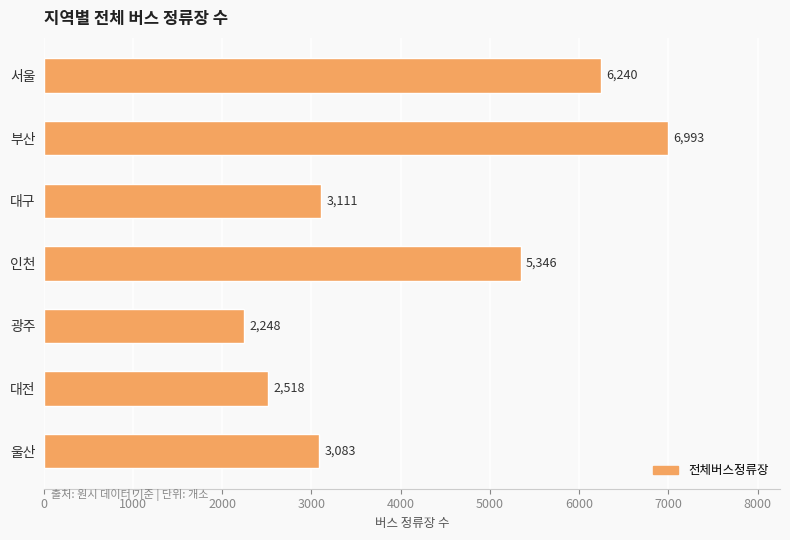

List the labels in order of value, largest first.

부산, 서울, 인천, 대구, 울산, 대전, 광주